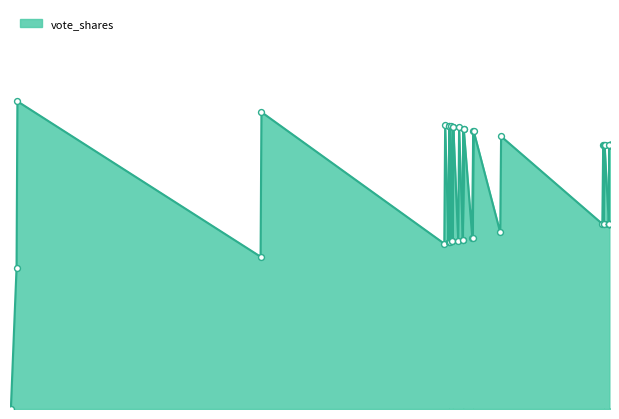

At how many categories does at least one series exceed 0?

27